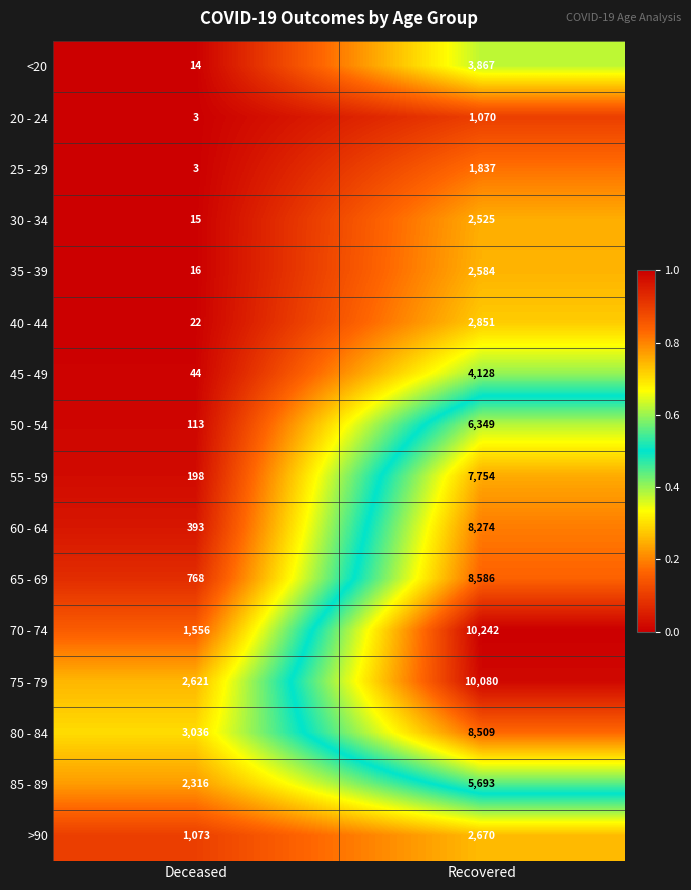

What is the total value across all series at Deceased?

12191